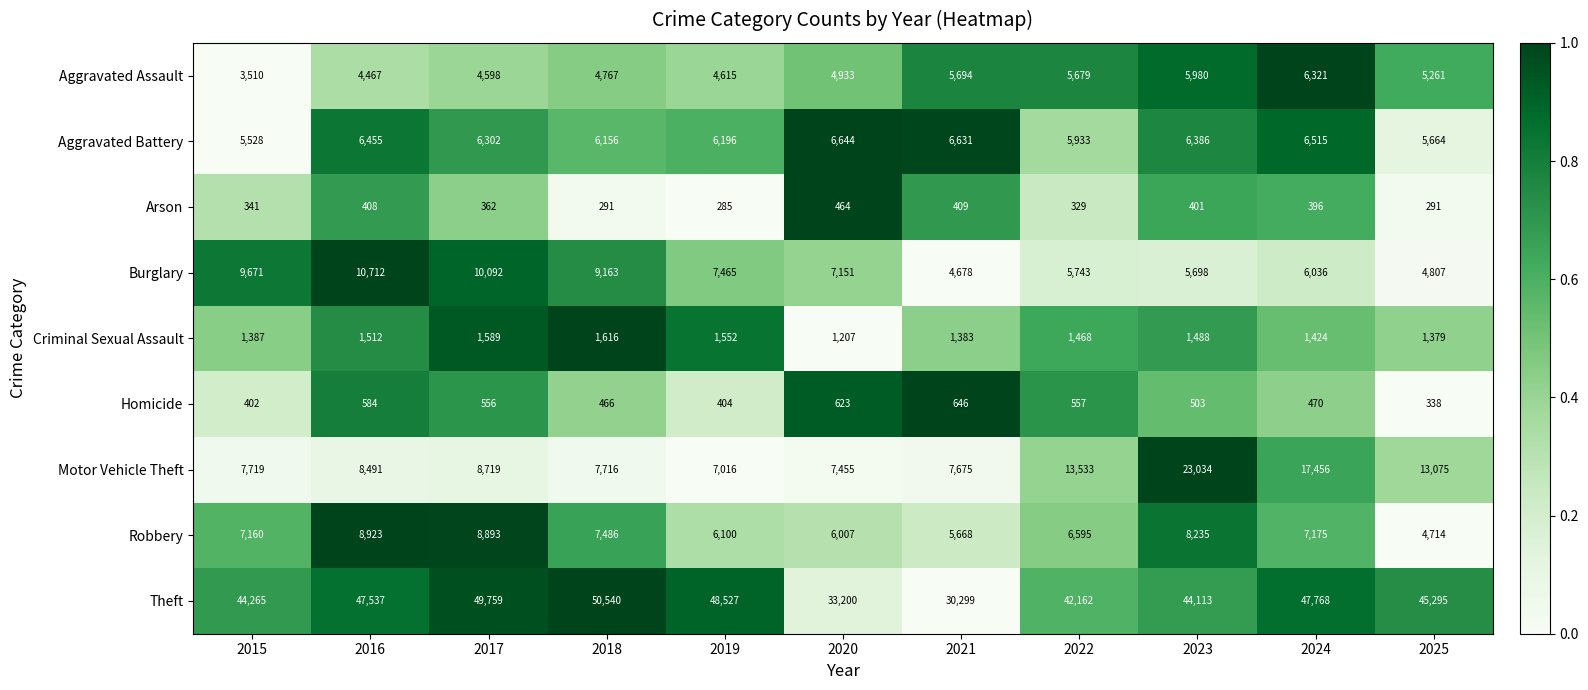

At which label does Burglary first exceed 7151?

2015